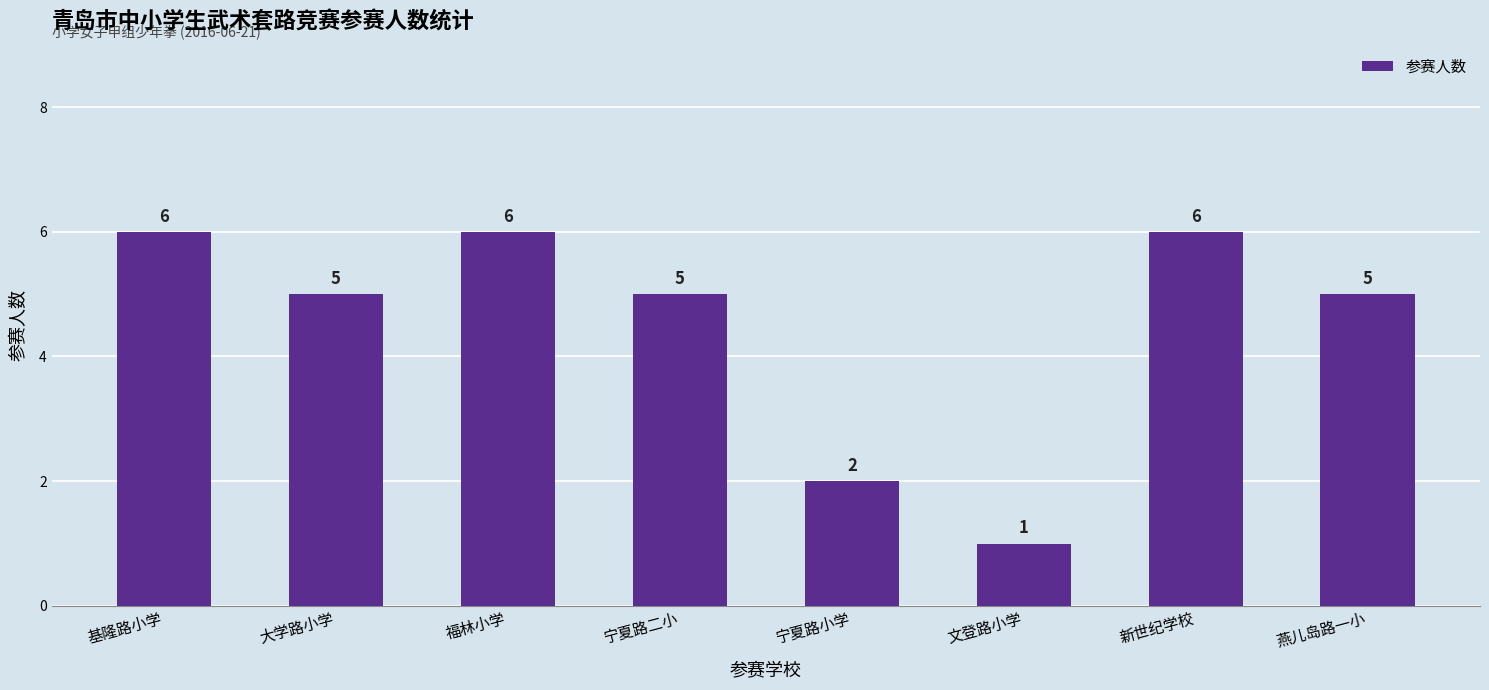

Reading left to right, extract all data points from this chart.

6	5	6	5	2	1	6	5